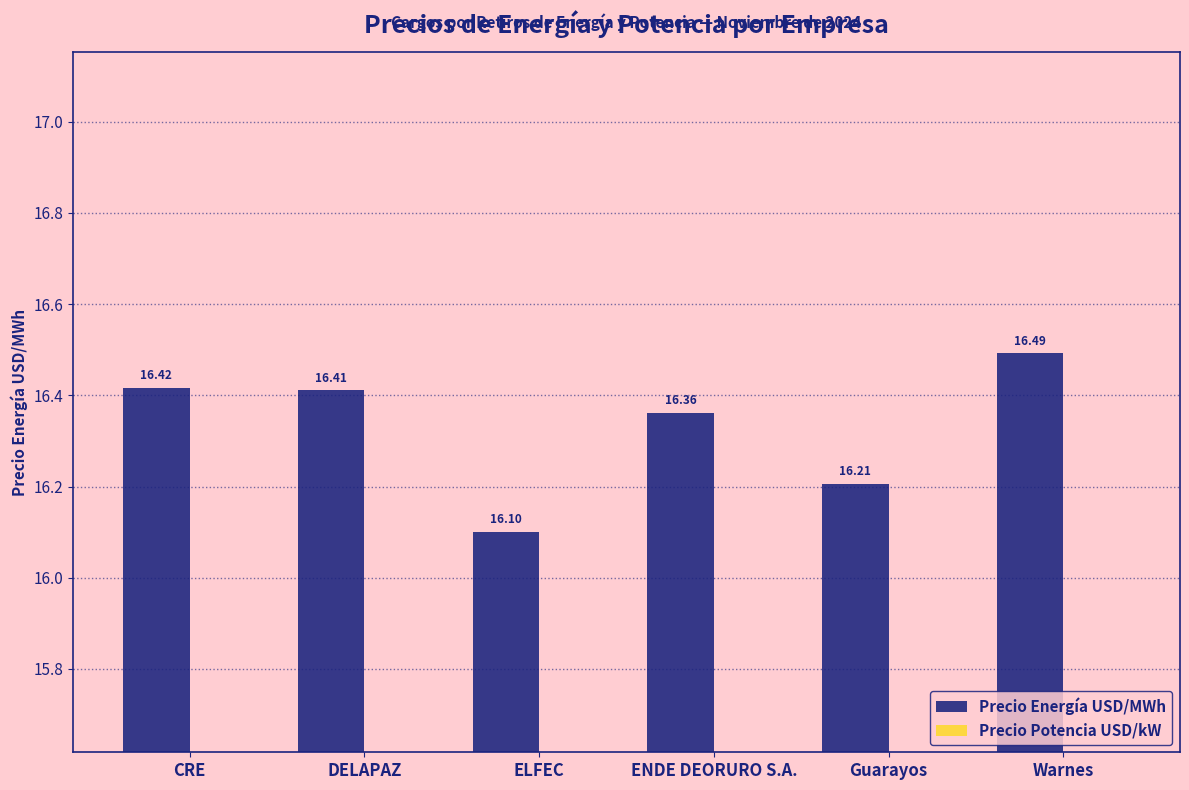

Where is Precio Energía USD/MWh nearest to the value 16?

ELFEC